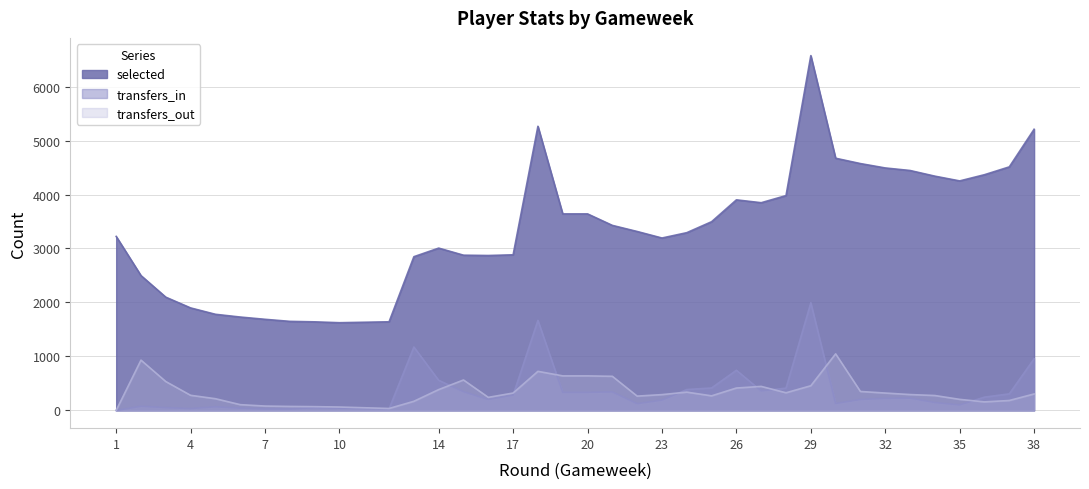

Which category has the lowest value in the transfers_out series?

1